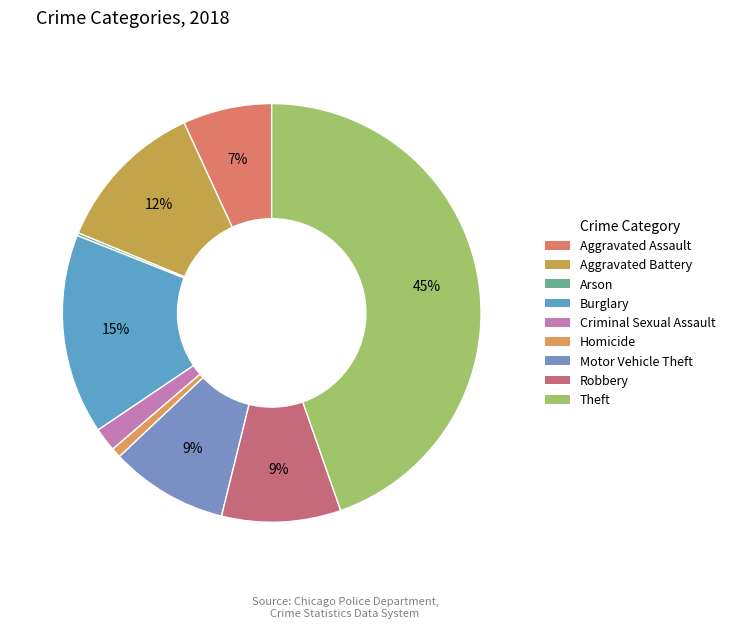

Does Theft represent more than half of the total?

No